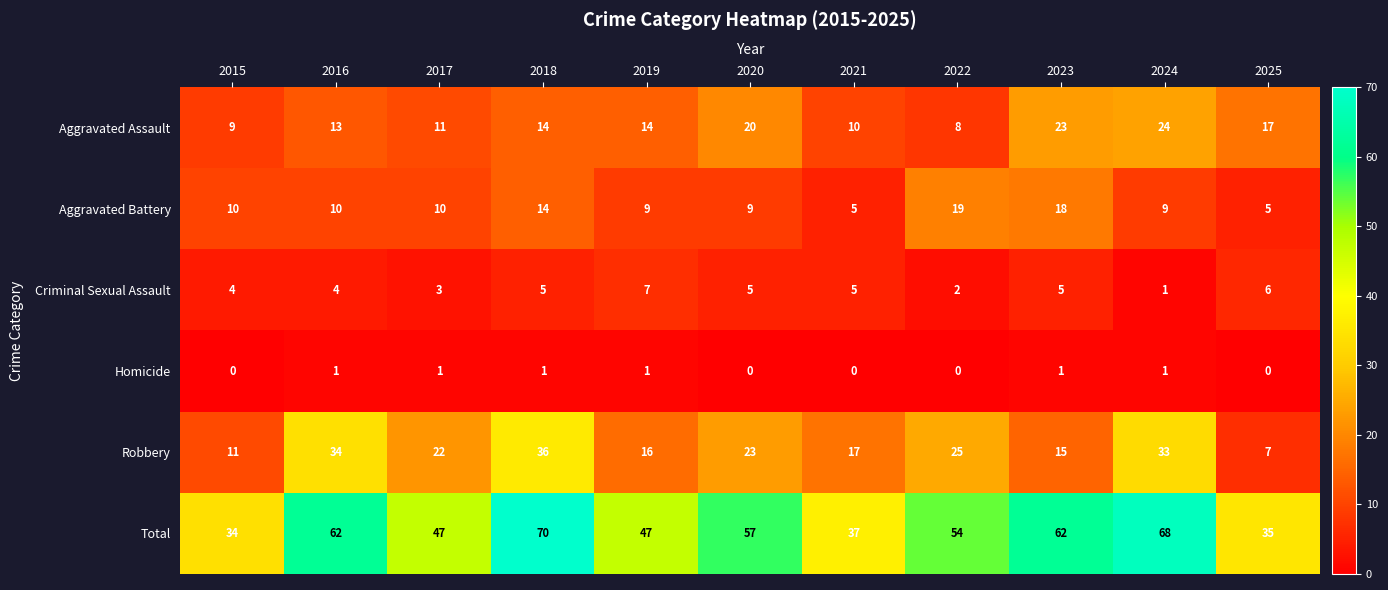

Between 2015 and 2021, which series saw the biggest shift?

Robbery